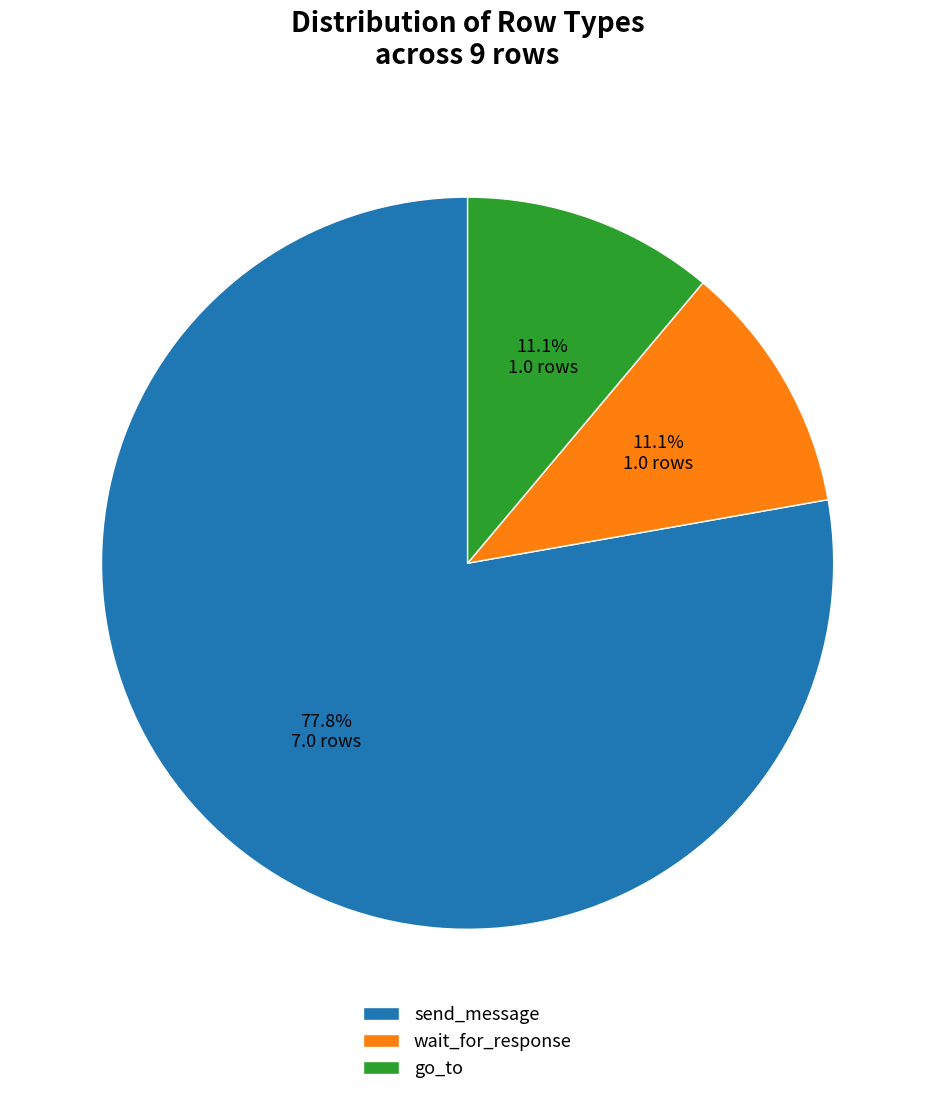

How many segments does this pie chart have?

3